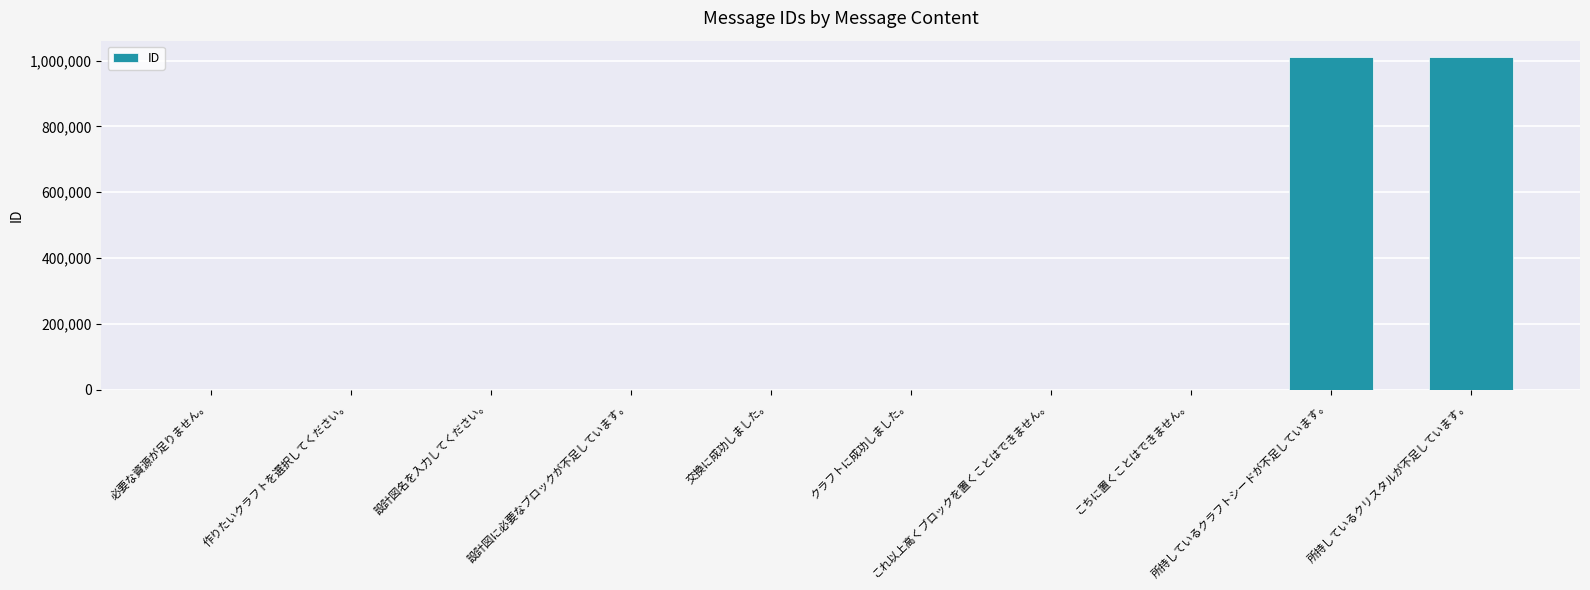

What is the change in value from 作りたいクラフトを選択してください。 to 所持しているクリスタルが不足しています。?

+1010000